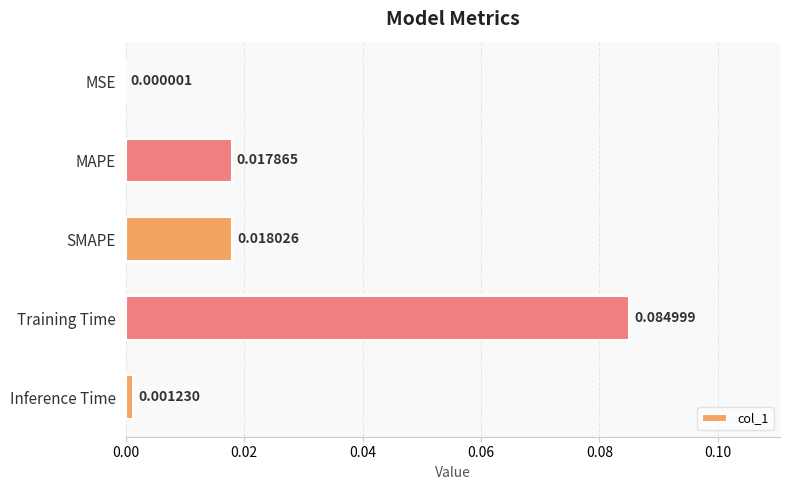

Where is the data nearest to the value 0?

MSE